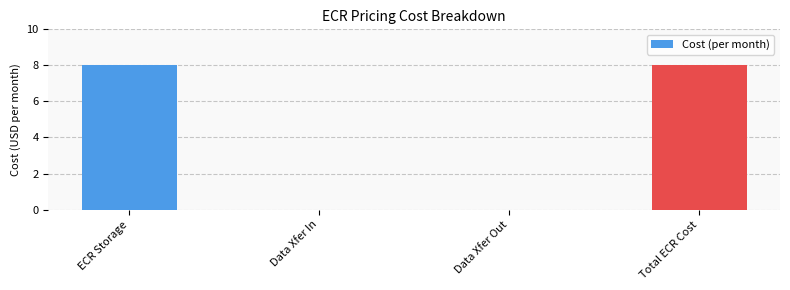

What is the sum of all values?

16